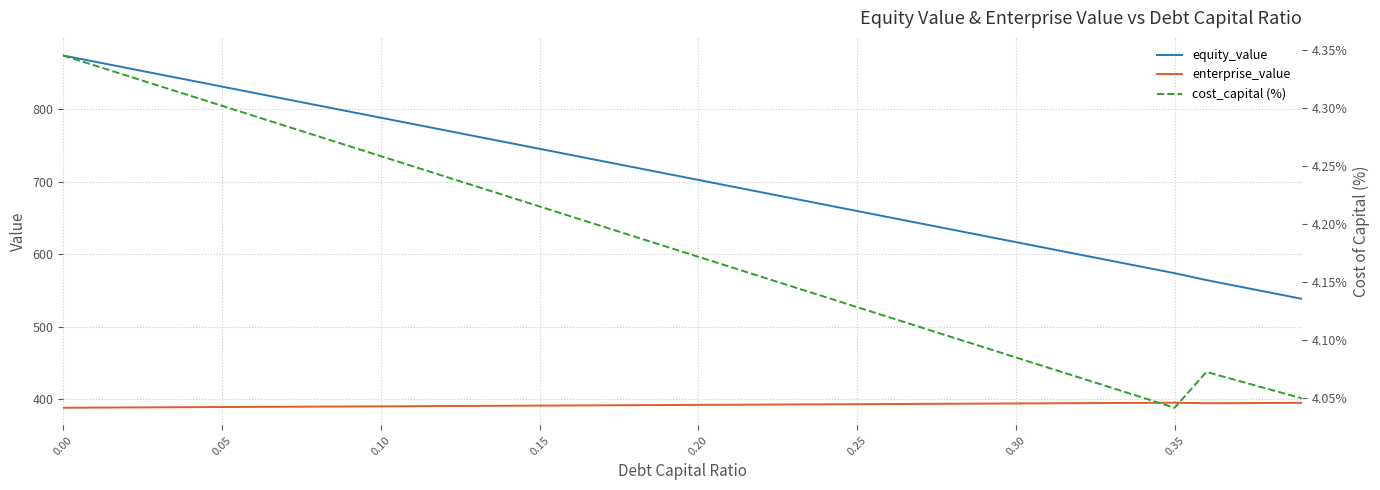

List the series in order of their overall mean, highest first.

equity_value, enterprise_value, cost_capital (%)